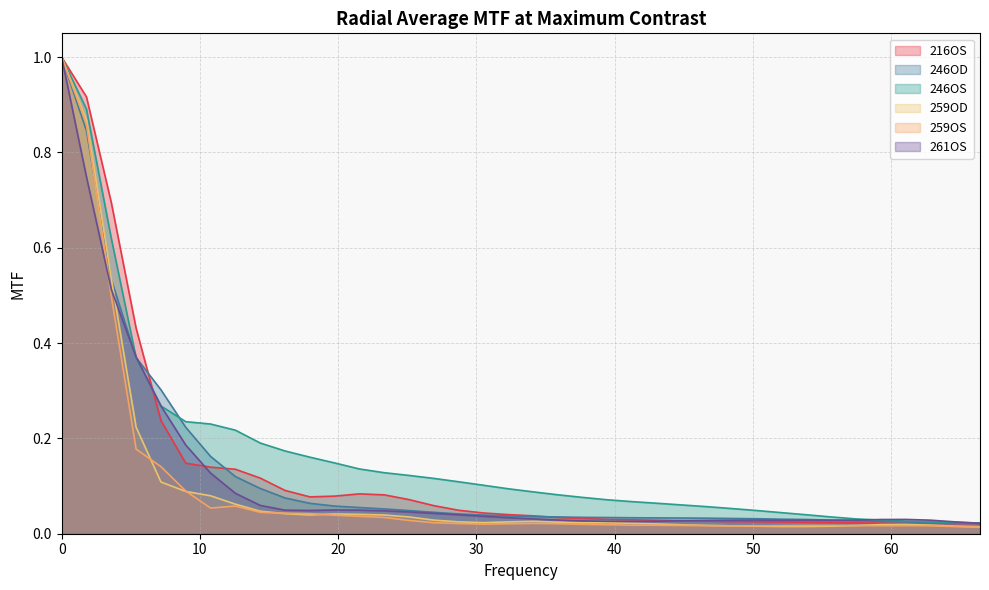

What is the label of the 7th point from the right?

55.644